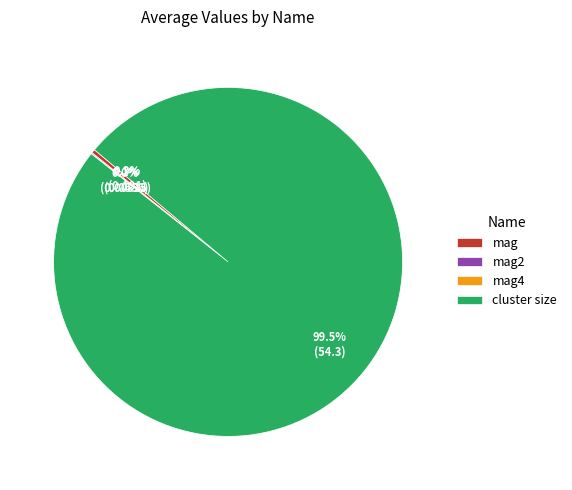

Does cluster size account for over 50% of the chart?

Yes